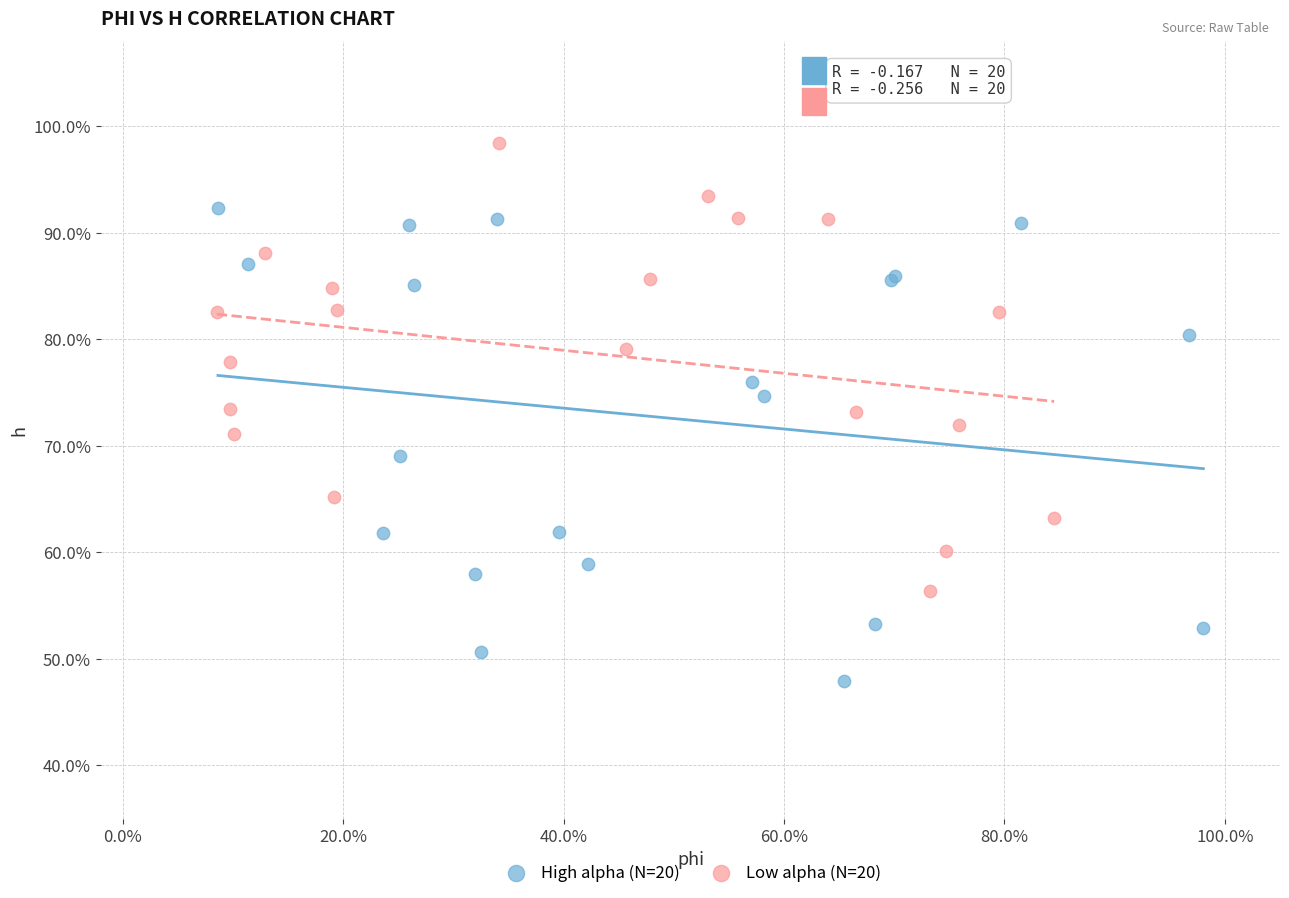

What are all the series names shown in the legend?

High alpha (N=20), Low alpha (N=20)